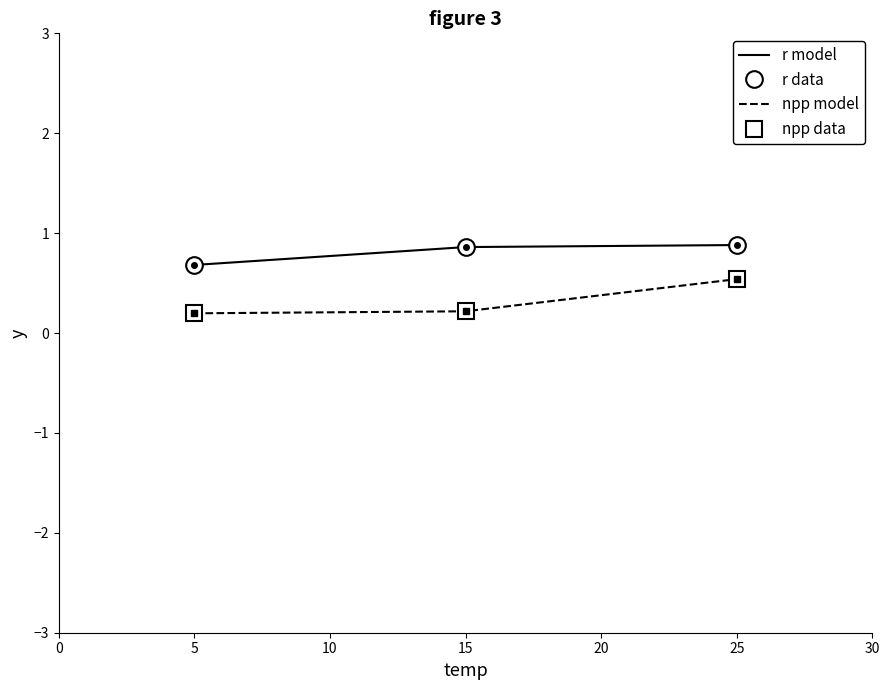

What is the difference between the maximum and minimum values in the r model series?

0.2